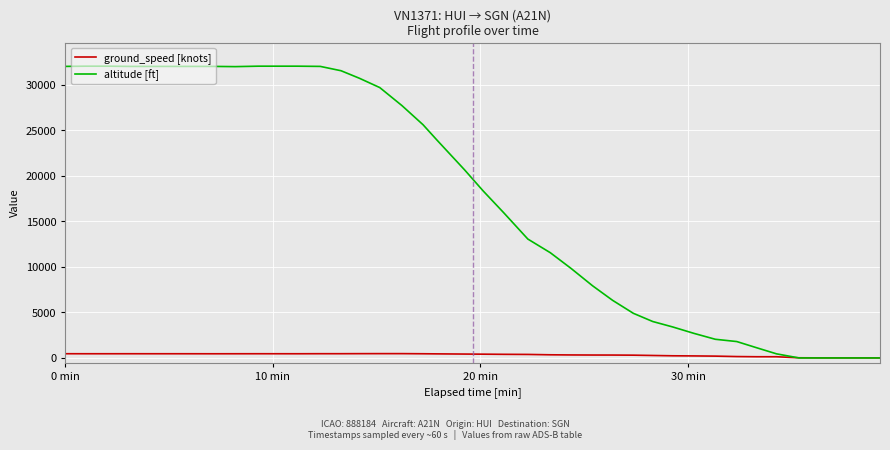

Which series has the largest range (max minus min)?

altitude [ft]